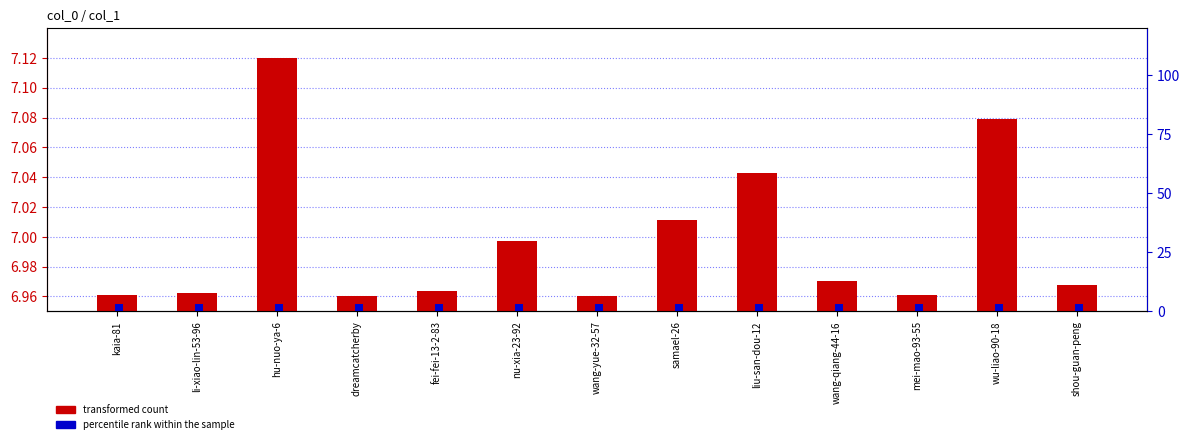

What are all the series names shown in the legend?

transformed count, percentile rank within the sample